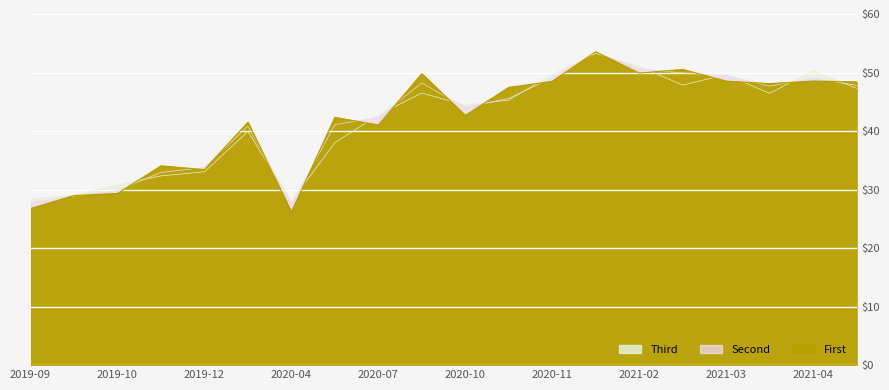

At how many categories does at least one series exceed 39?

14